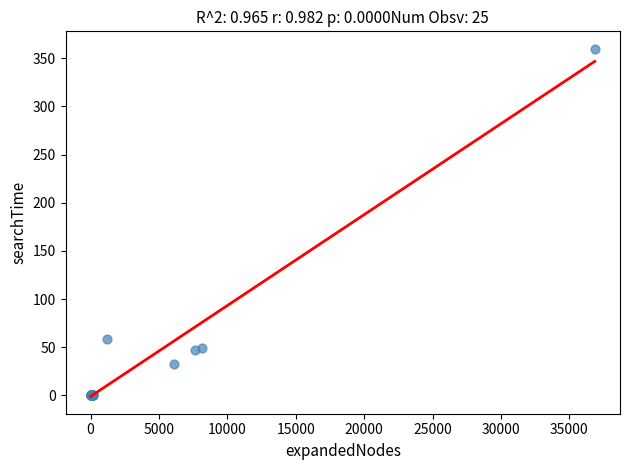

What Y value in the scatter plot is closest to 180?

59.0